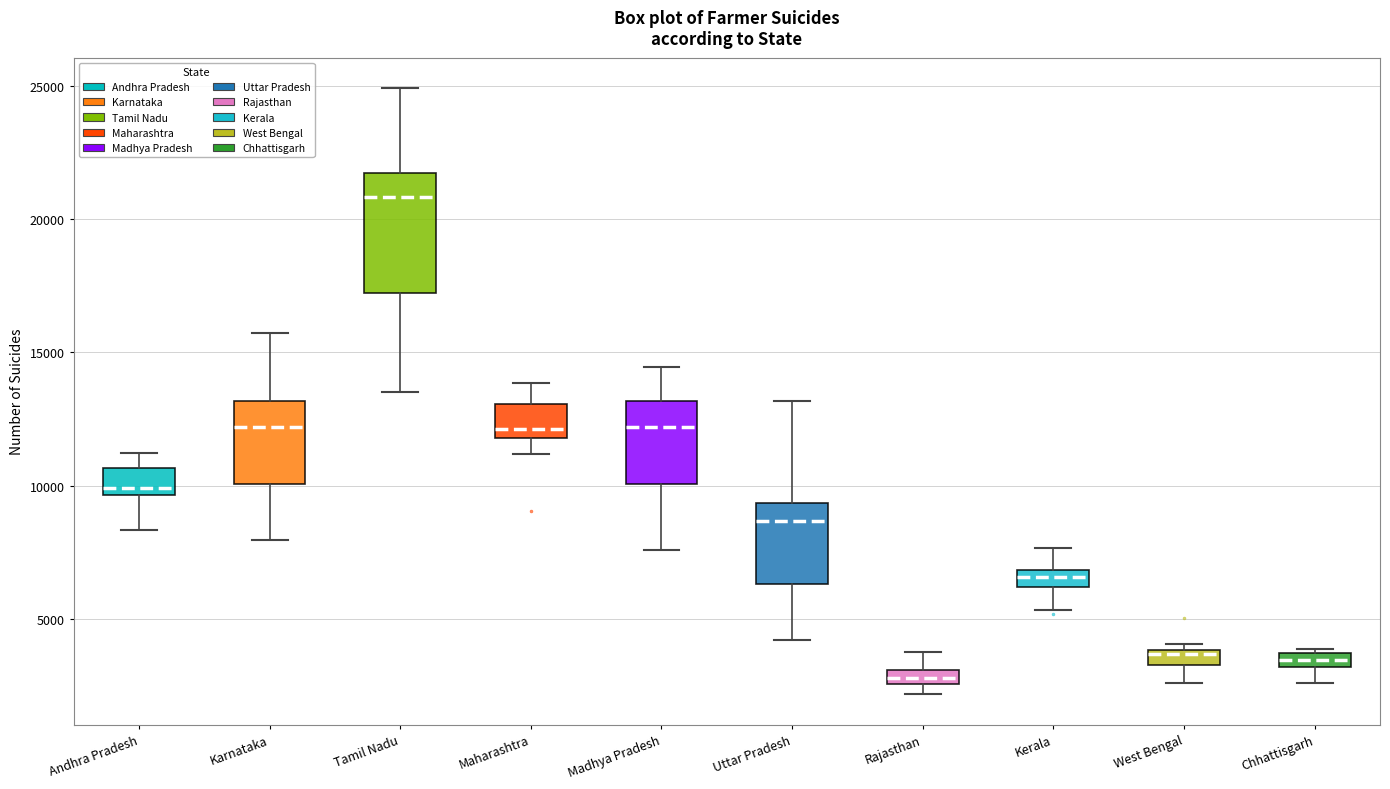

Where does the upper whisker of the box for Karnataka end on the y-axis? The values are not printed on the chart, so give them approximately, as read against the axis.

15500